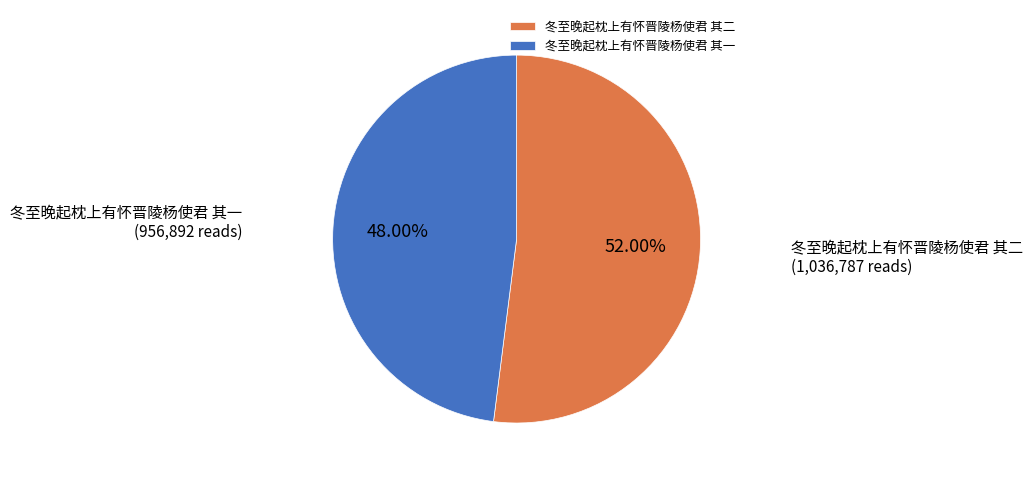

Count the number of slices in the pie.

2